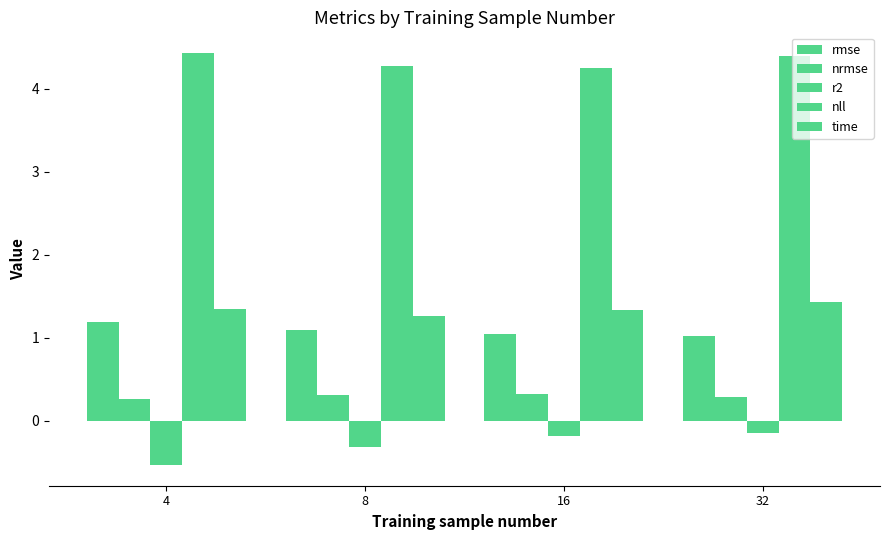

Count the number of data series in this chart.

5